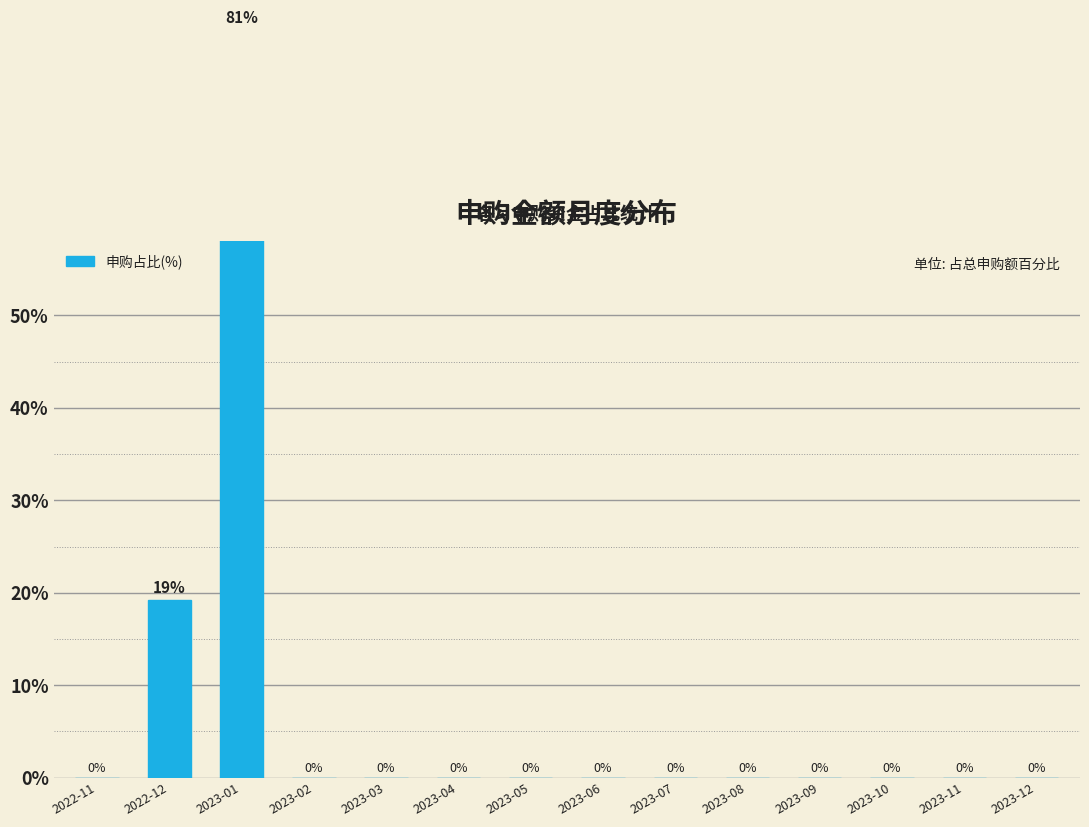

What is the average value?

7.1